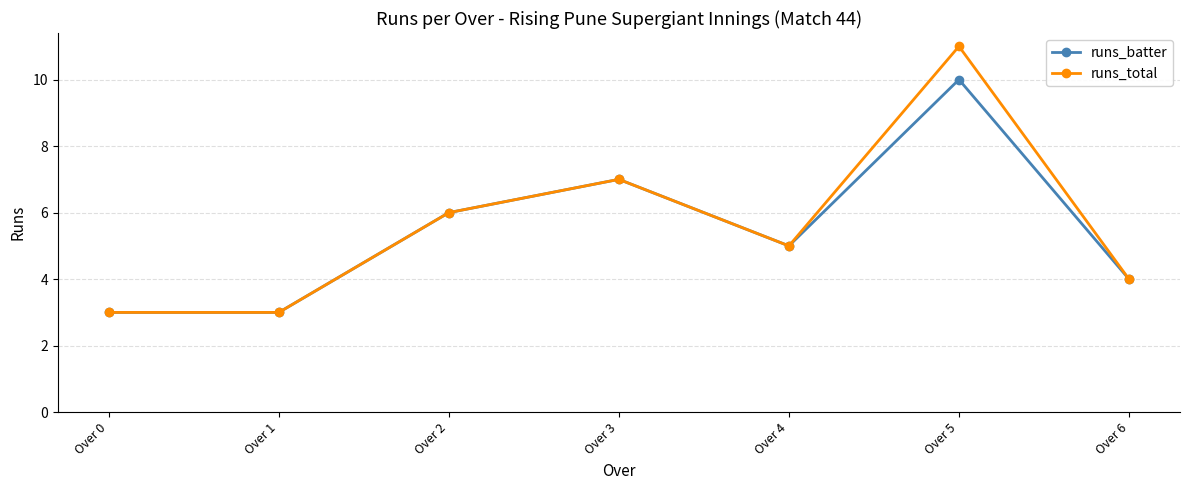

At which category is the sum across all series the highest?

Over 5